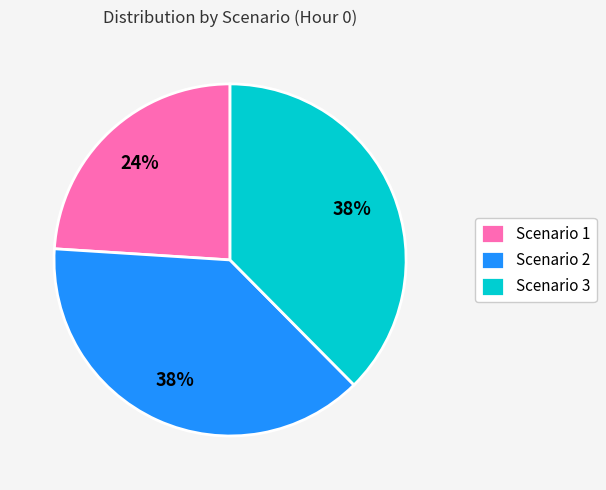

Which has a higher value, Scenario 1 or Scenario 3?

Scenario 3